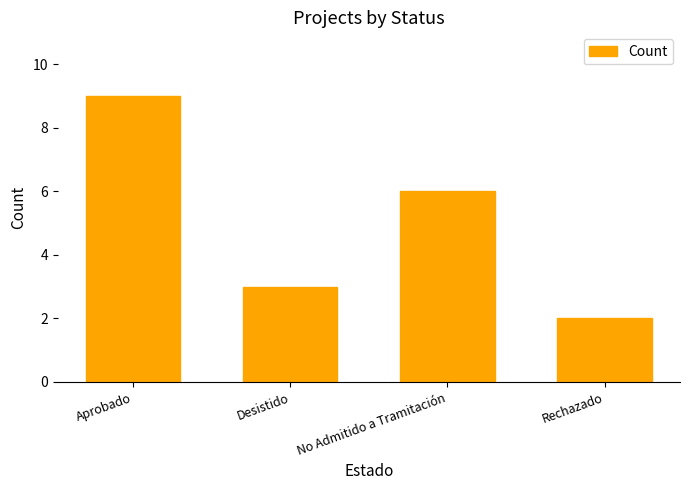

Count the values in the range 3 to 9.

3